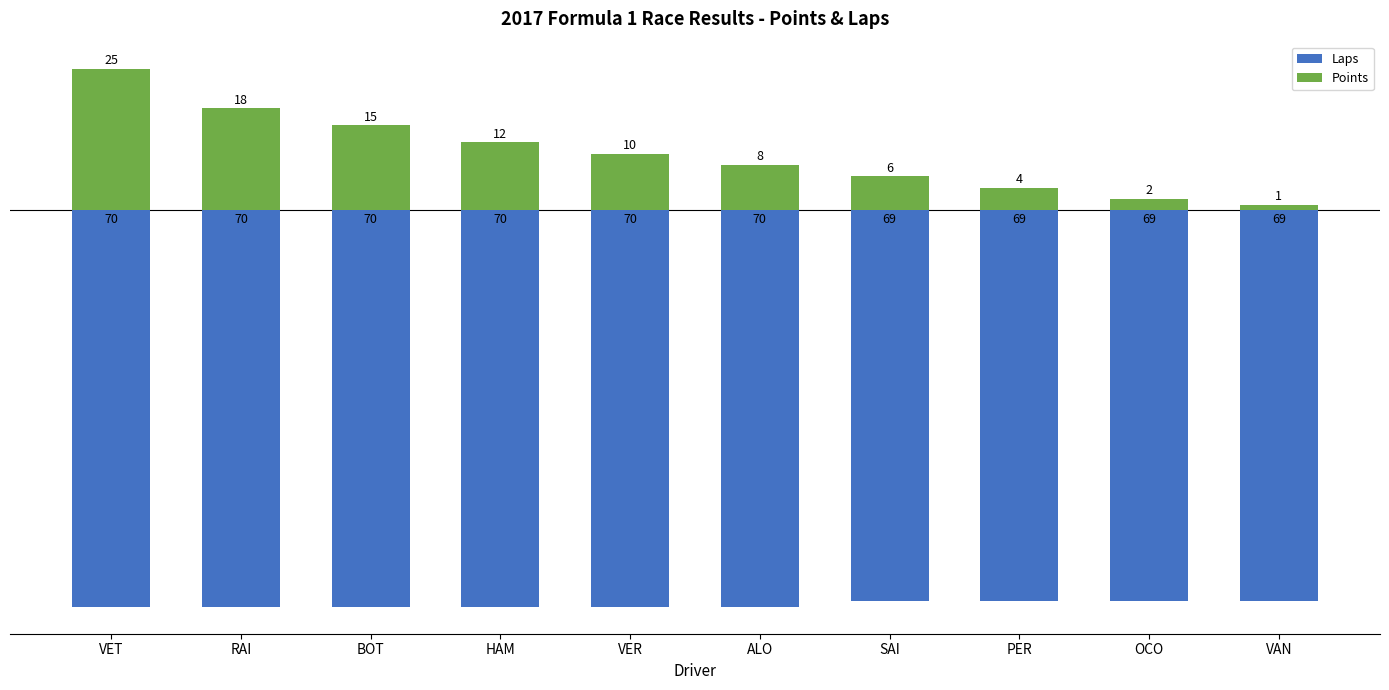

The Points series shows 6 at HAM. True or false?

False